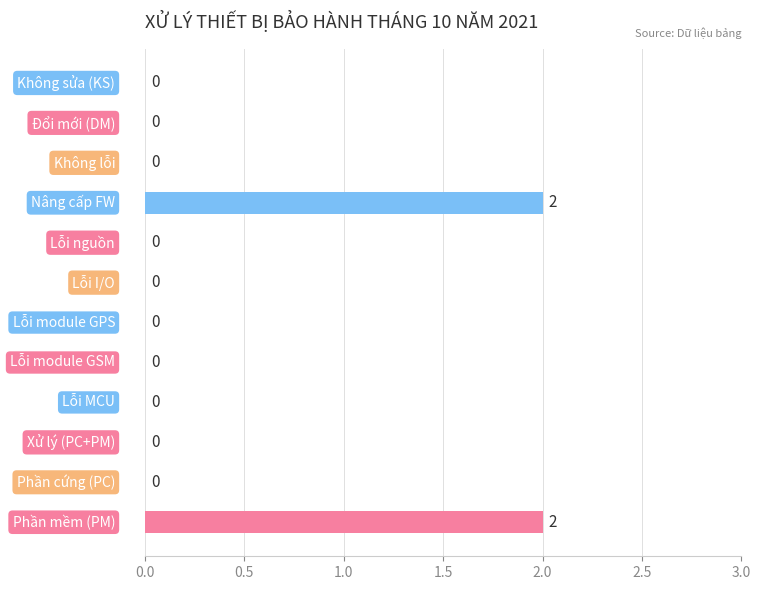

What is the sum of all values?

4